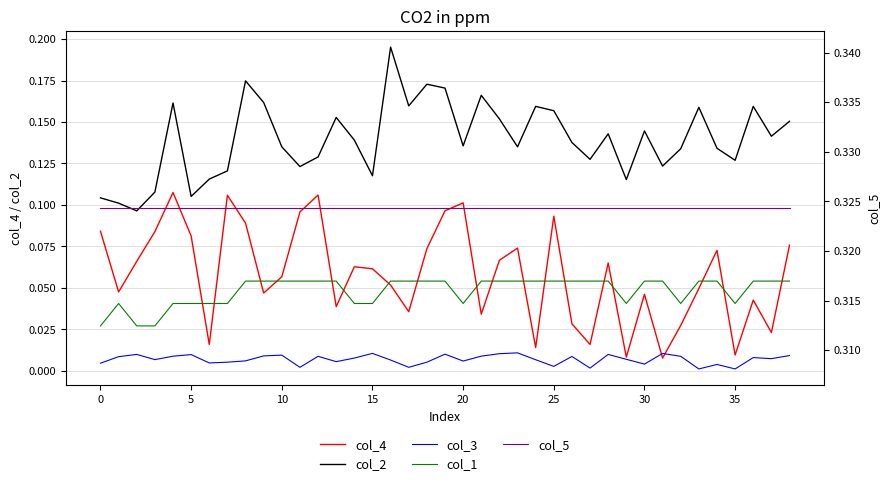

True or false: col_4 has a value of 0.0 at 33.

False